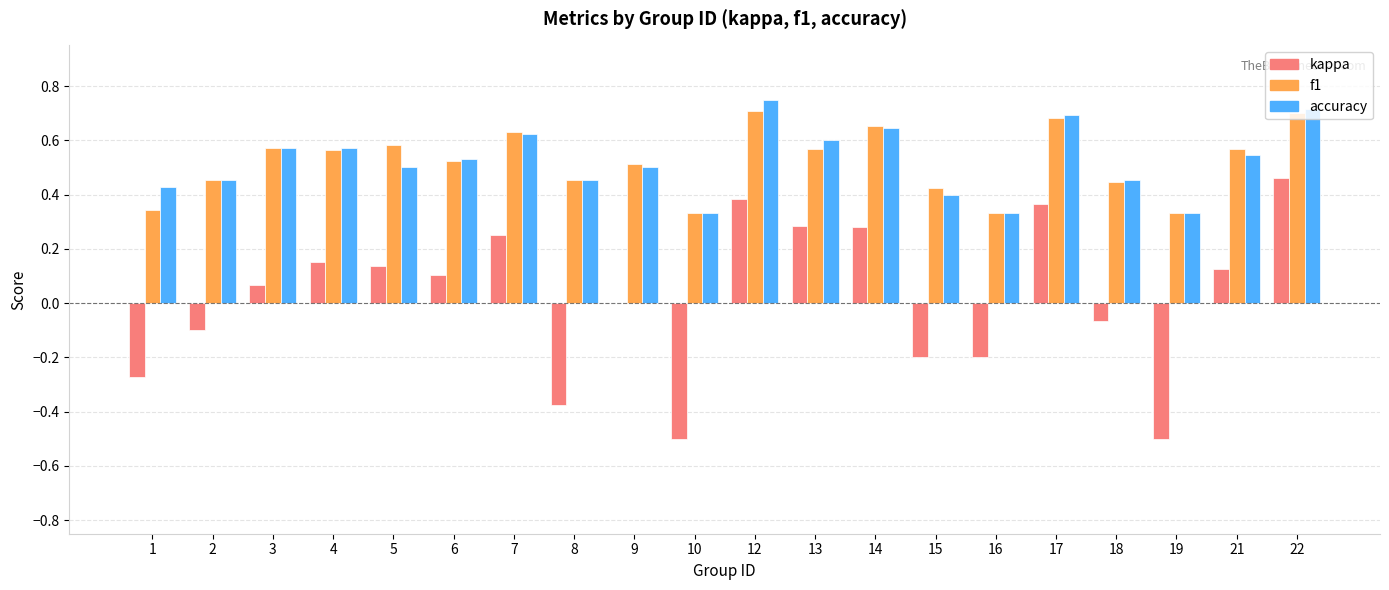

How many groups of bars are there?

20